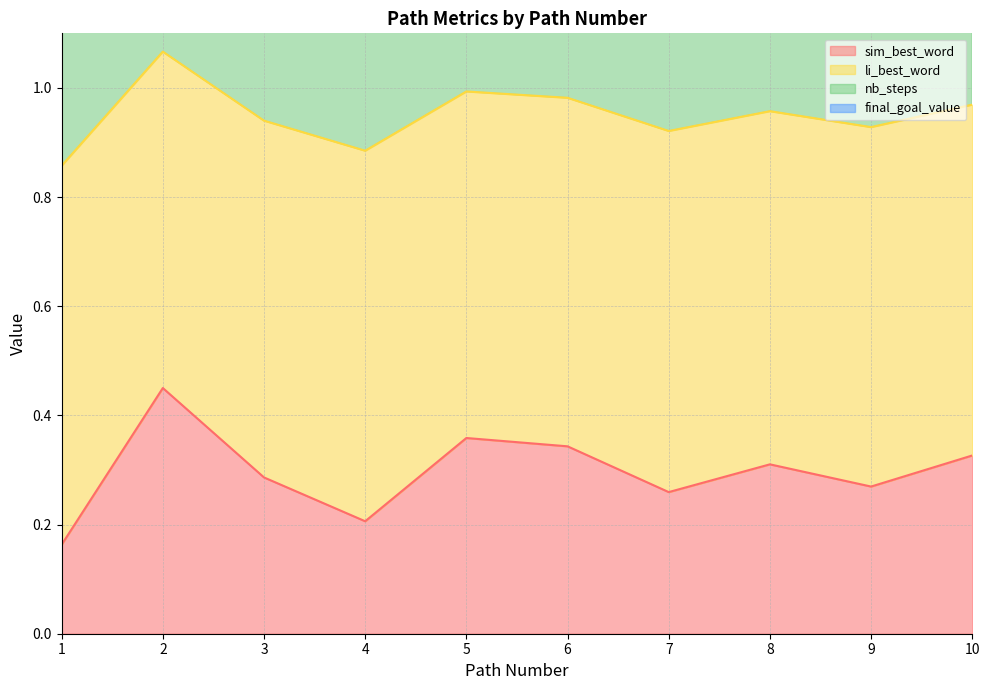

Which has a higher value, 5 or 4?

5